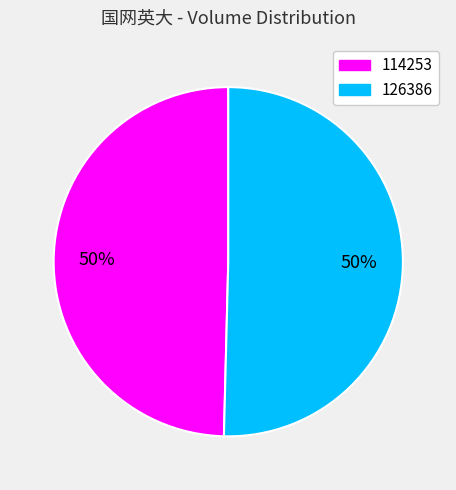

What is the ratio of the value at 114253 to the value at 126386?

1.0